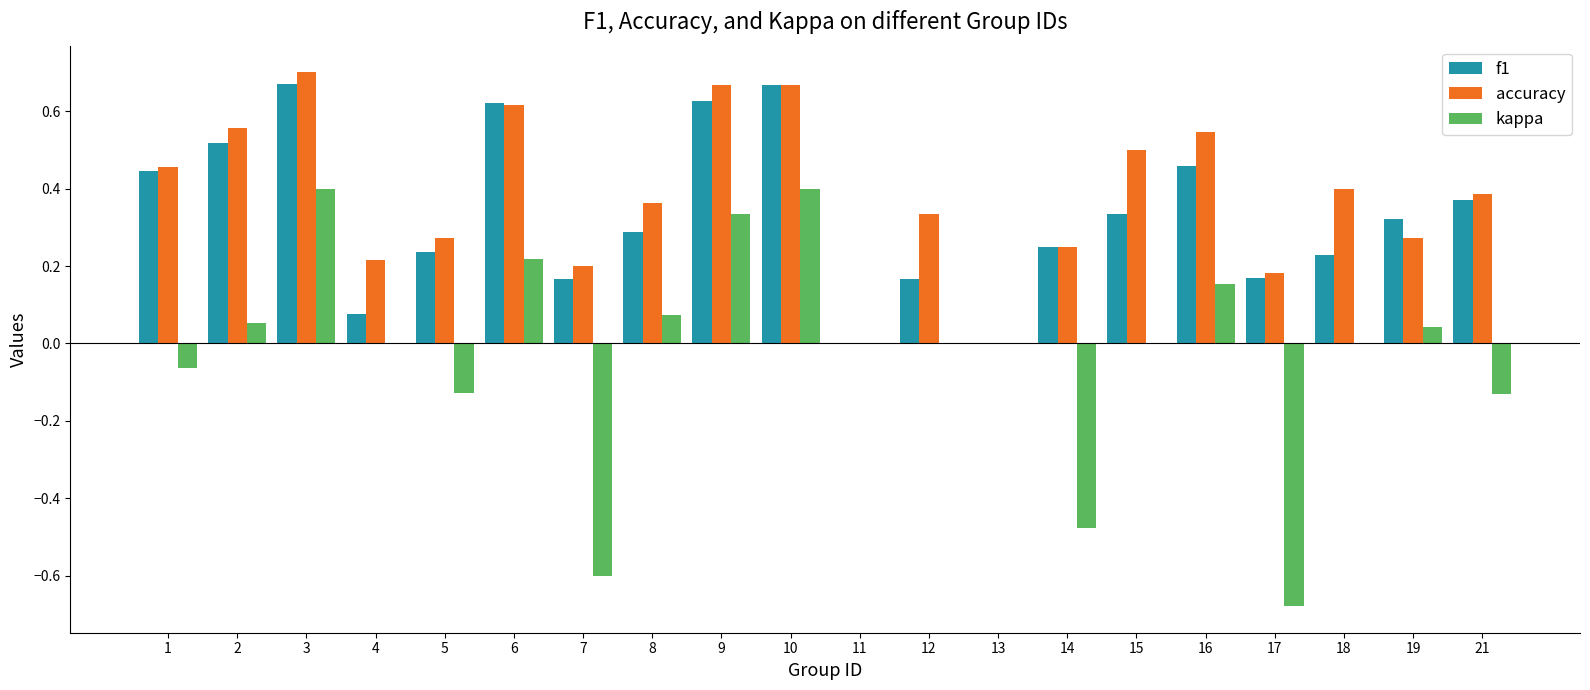

How many series are shown in this chart?

3